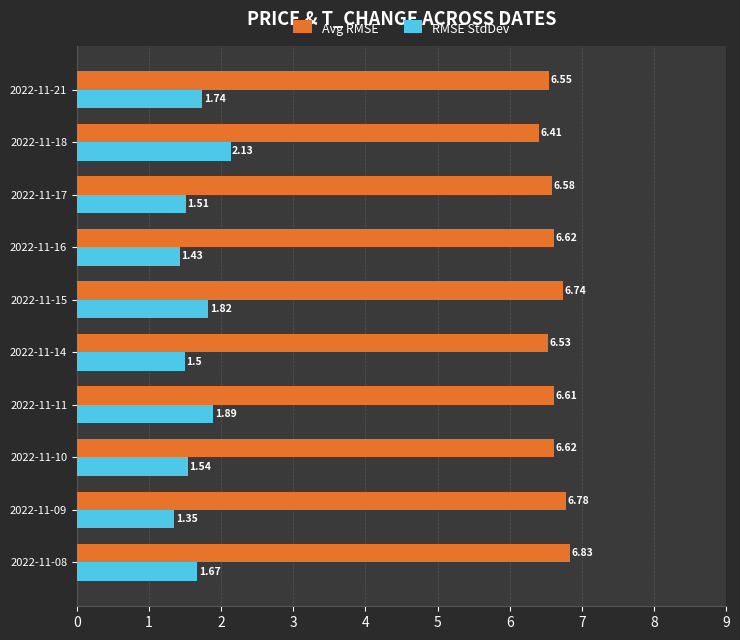

List the series in order of their overall mean, highest first.

Avg RMSE, RMSE StdDev